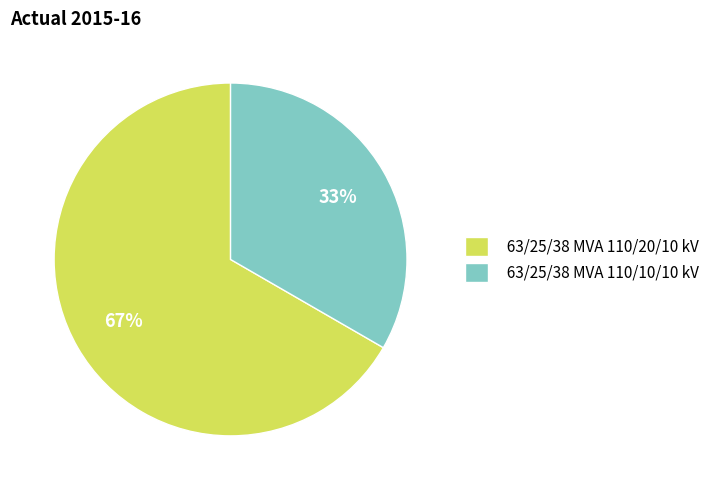

Which has a higher value, 63/25/38 MVA 110/20/10 kV or 63/25/38 MVA 110/10/10 kV?

63/25/38 MVA 110/20/10 kV